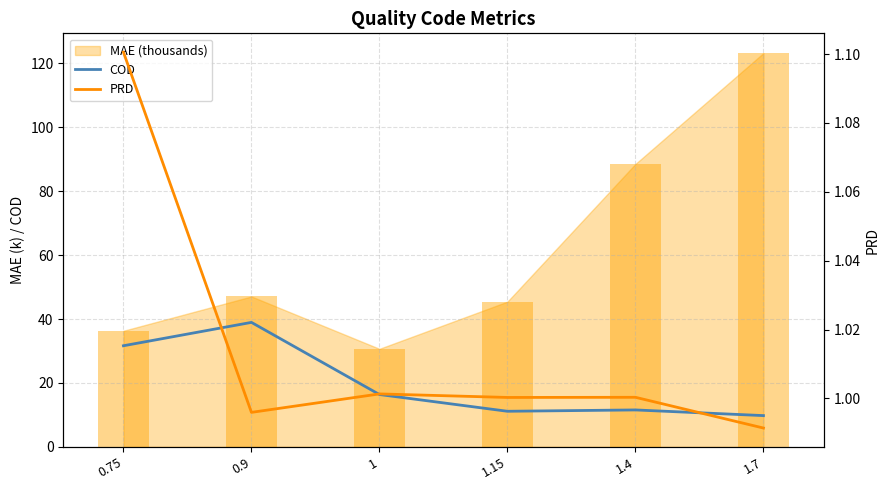

What is the minimum value for COD?

9.8